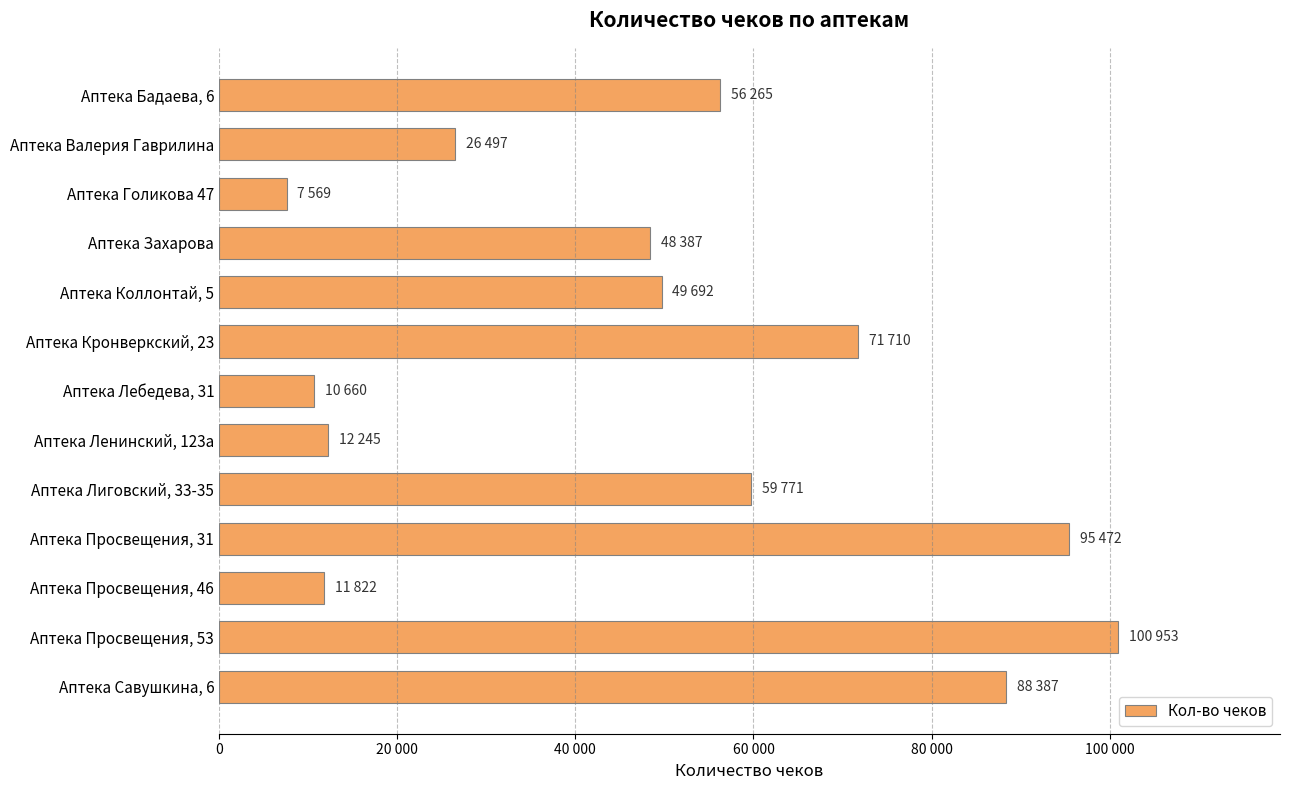

Are the bars horizontal?

Yes